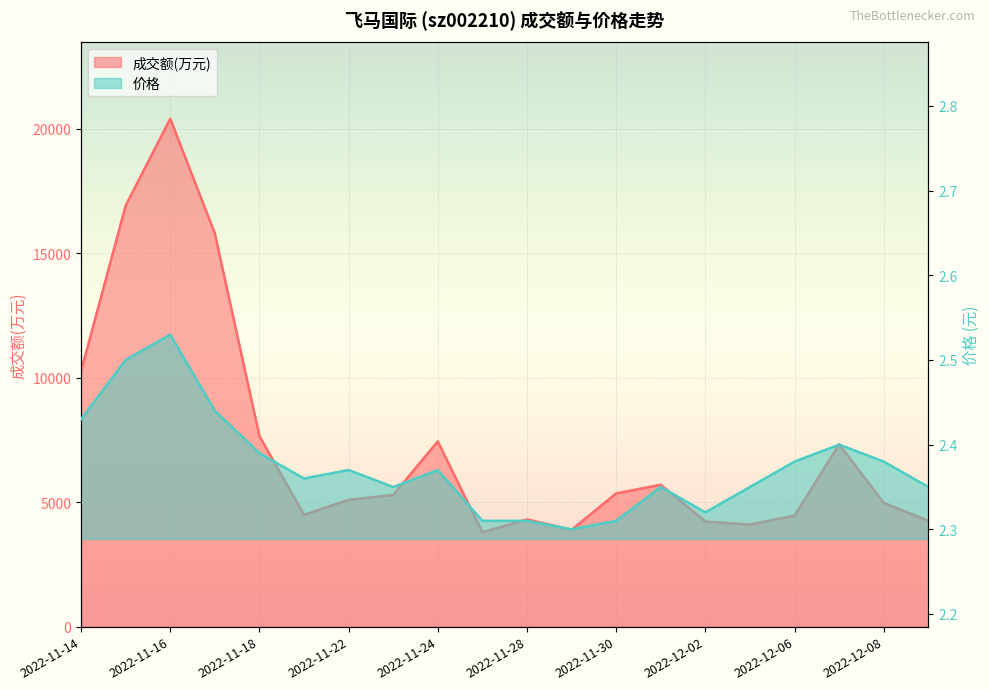

What is the total value across all series at 2022-12-06?

4461.4